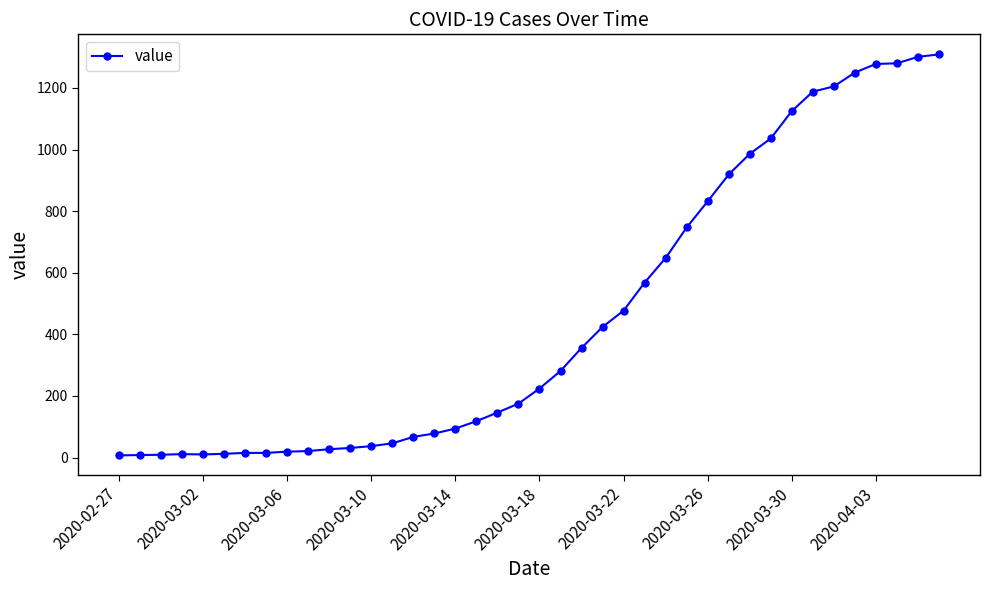

What is the greatest value displayed?

1309